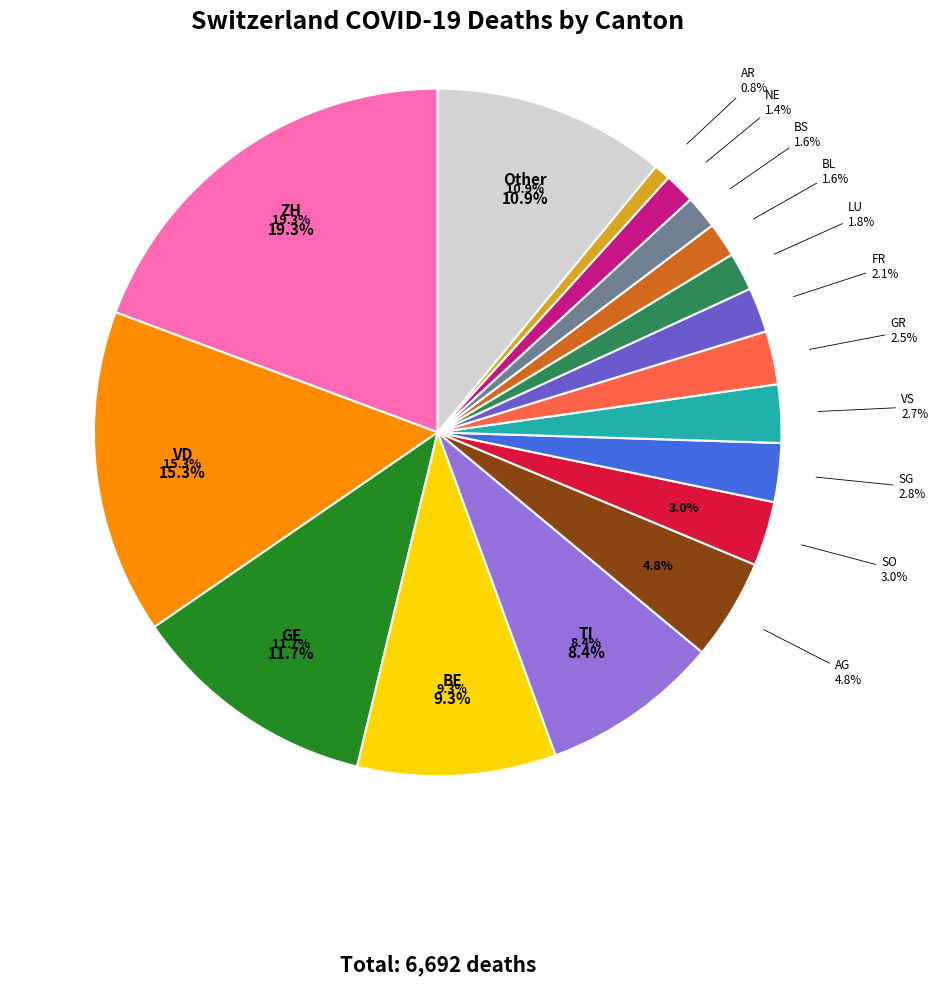

Does FR represent more than half of the total?

No